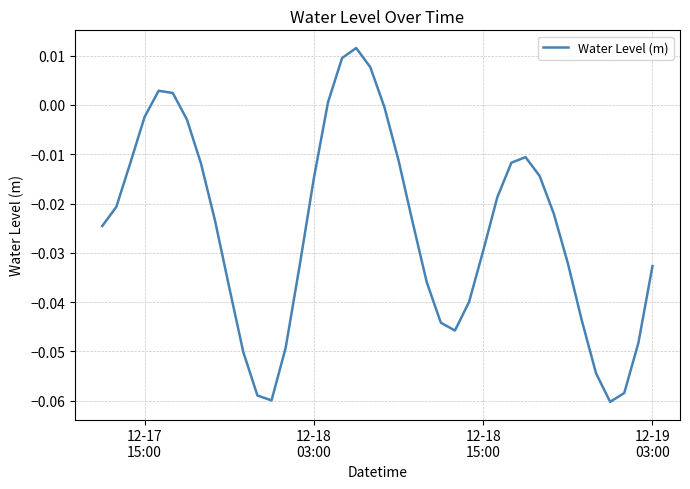

Is this an area chart (filled region under the line)?

No